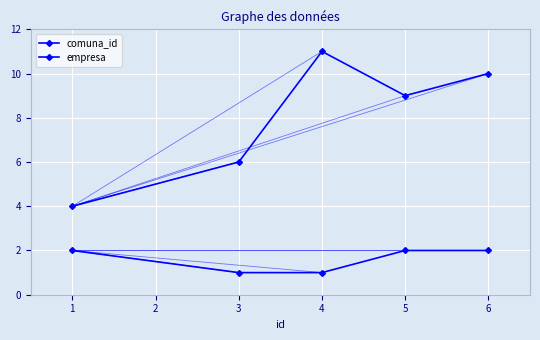

Count the empresa values in the range 1 to 2.

5